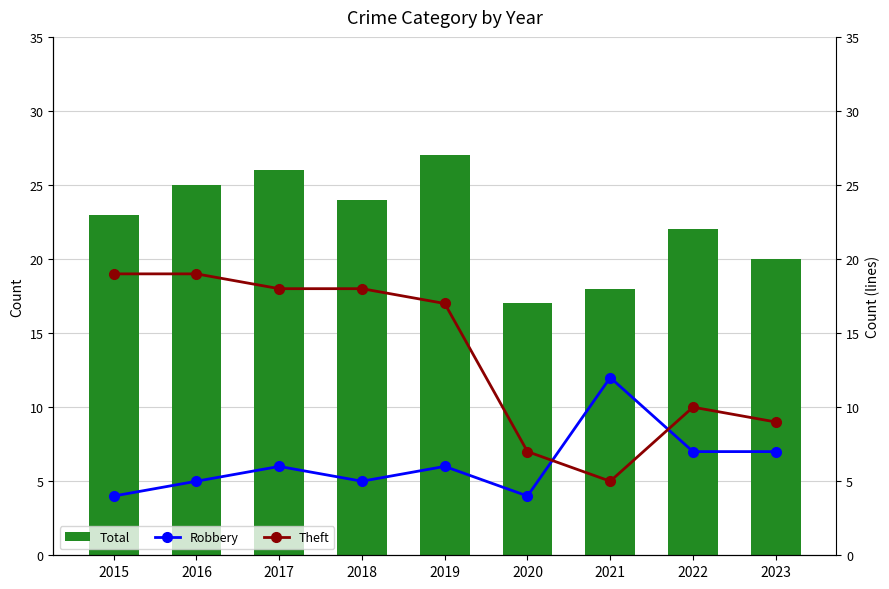

True or false: Robbery has a value of 12 at 2023.

False